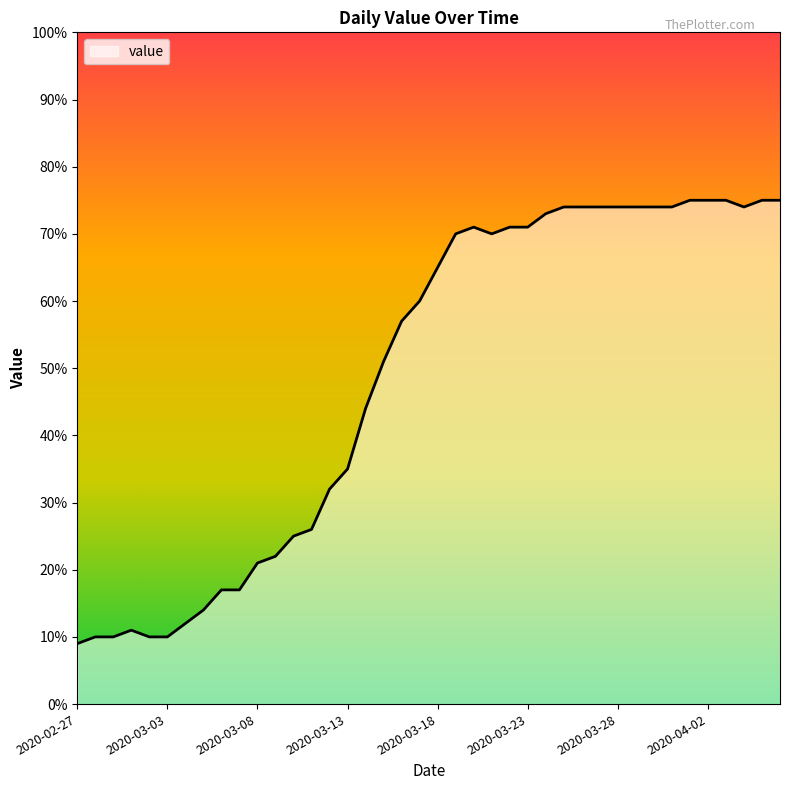

What is the maximum value shown in the chart?

75